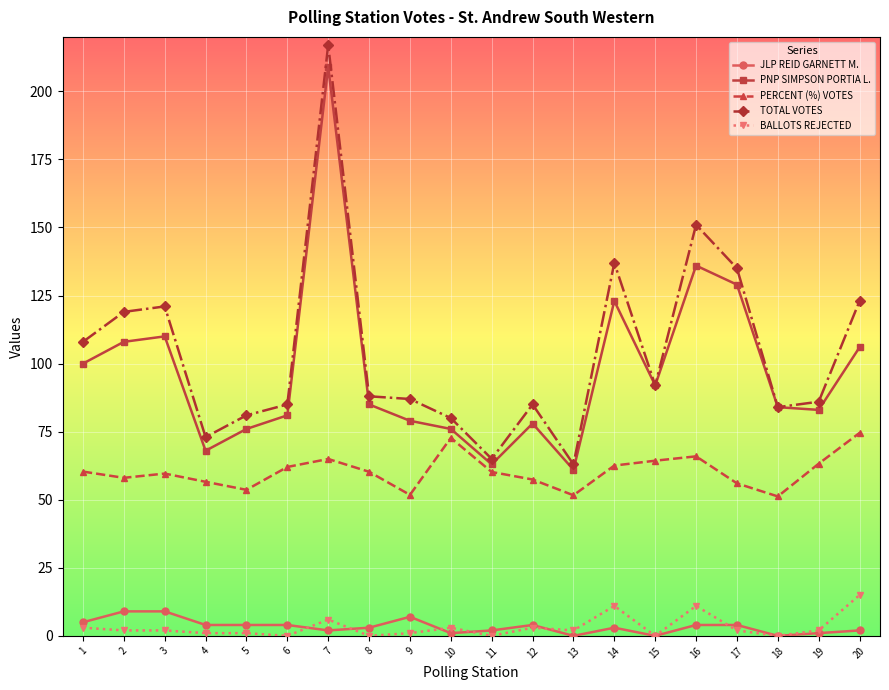

What is the highest value of the PERCENT (%) VOTES series?

74.6